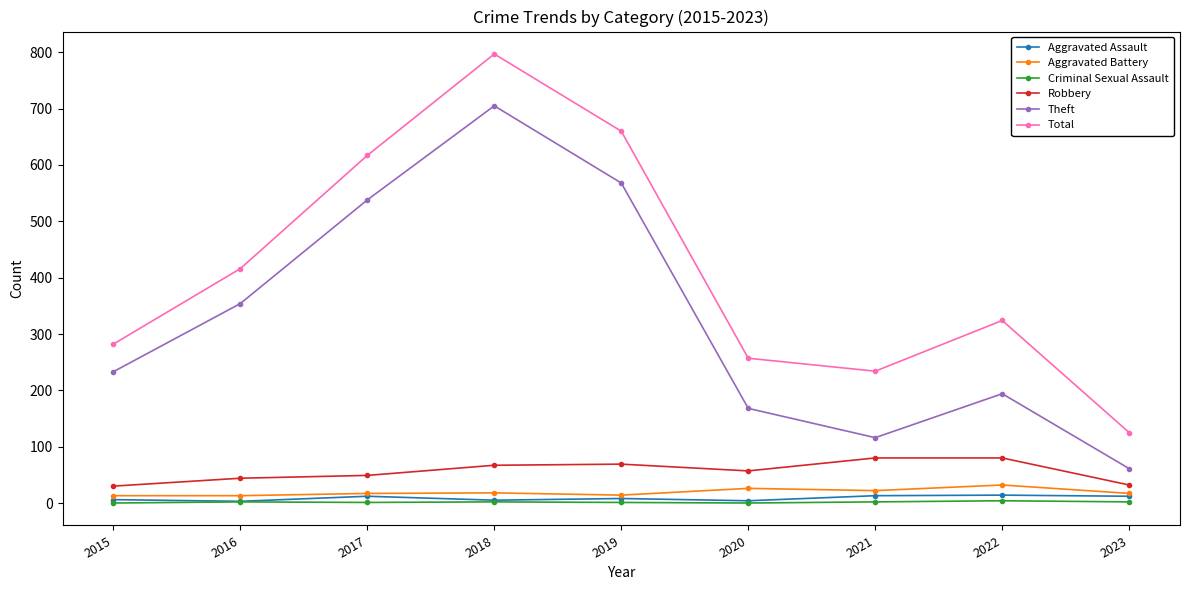

True or false: Aggravated Assault and Theft intersect in this chart.

False